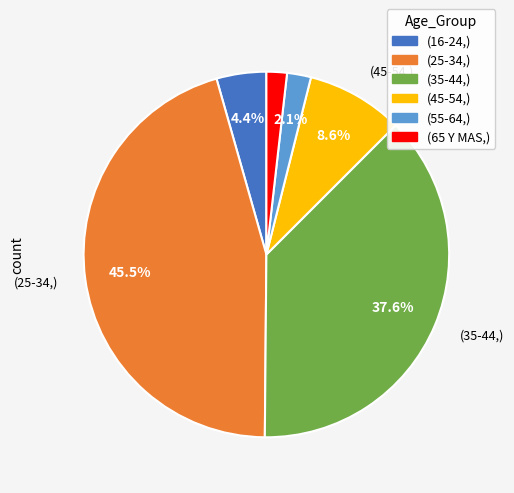

Does any single category account for the majority?

No